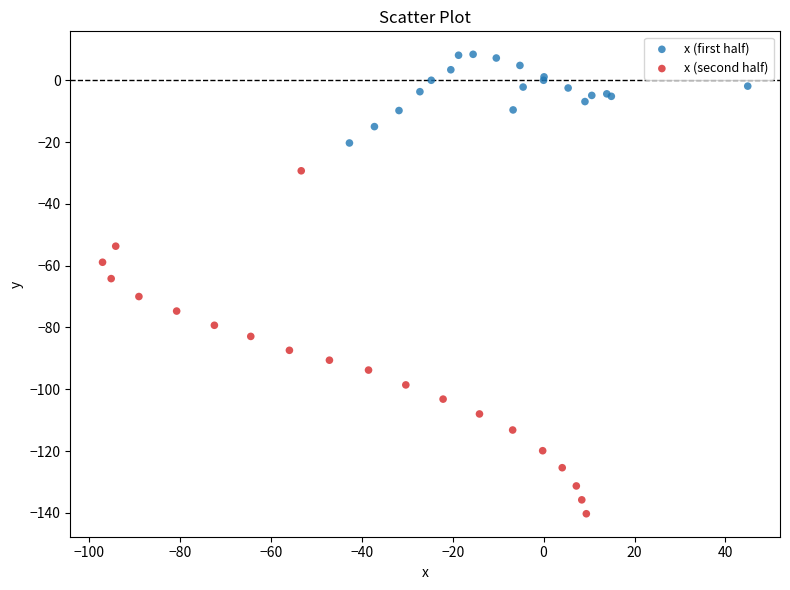

Which series reaches the minimum Y coordinate?

x (second half)